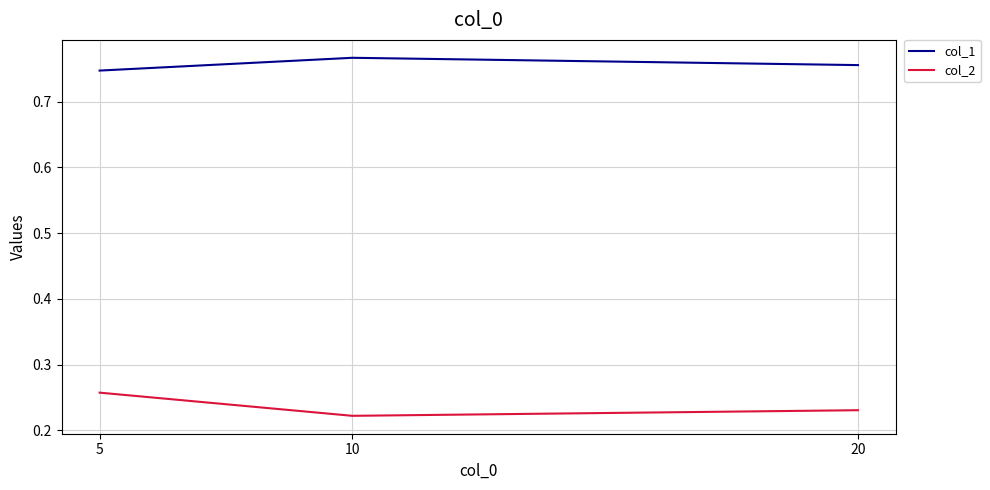

How many series are shown in this chart?

2